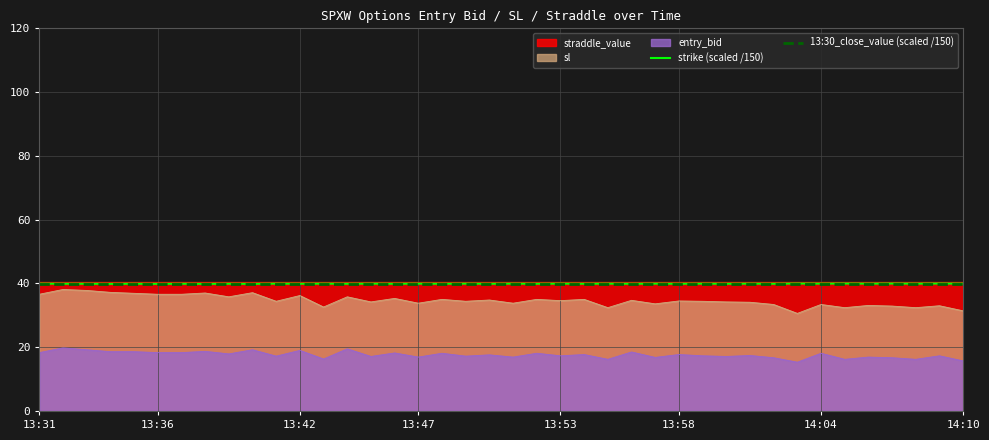

The strike (scaled /150) series shows 39.9 at 13:36. True or false?

True